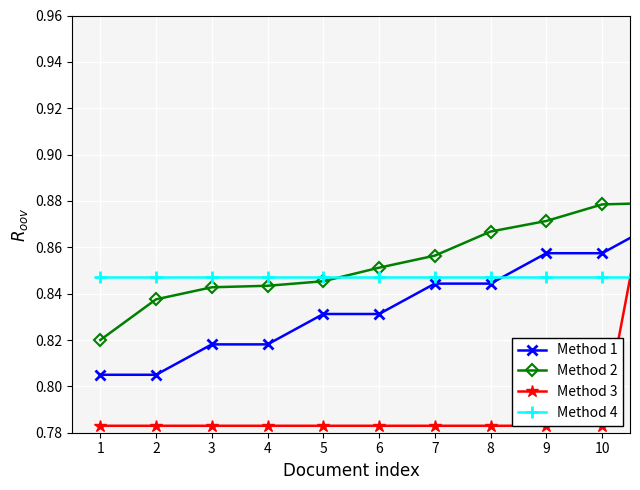

Does the chart display data point markers on the line(s)?

Yes